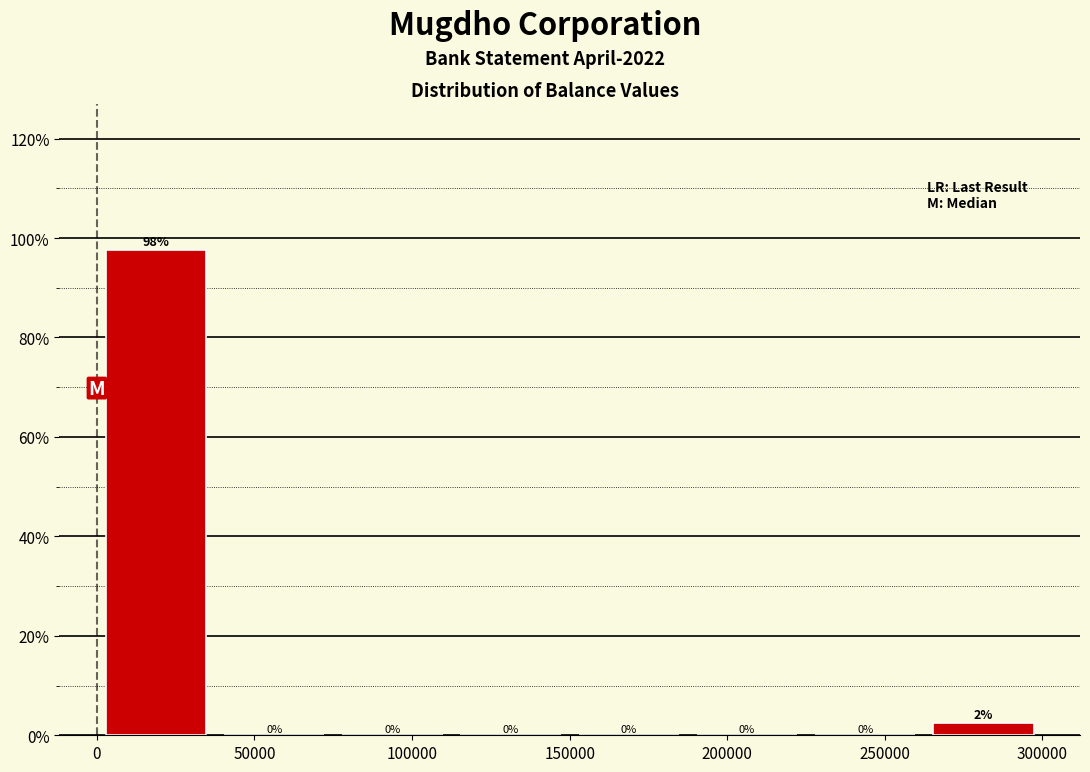

Over which range of the x-axis is the bar tallest?

0 to 37500